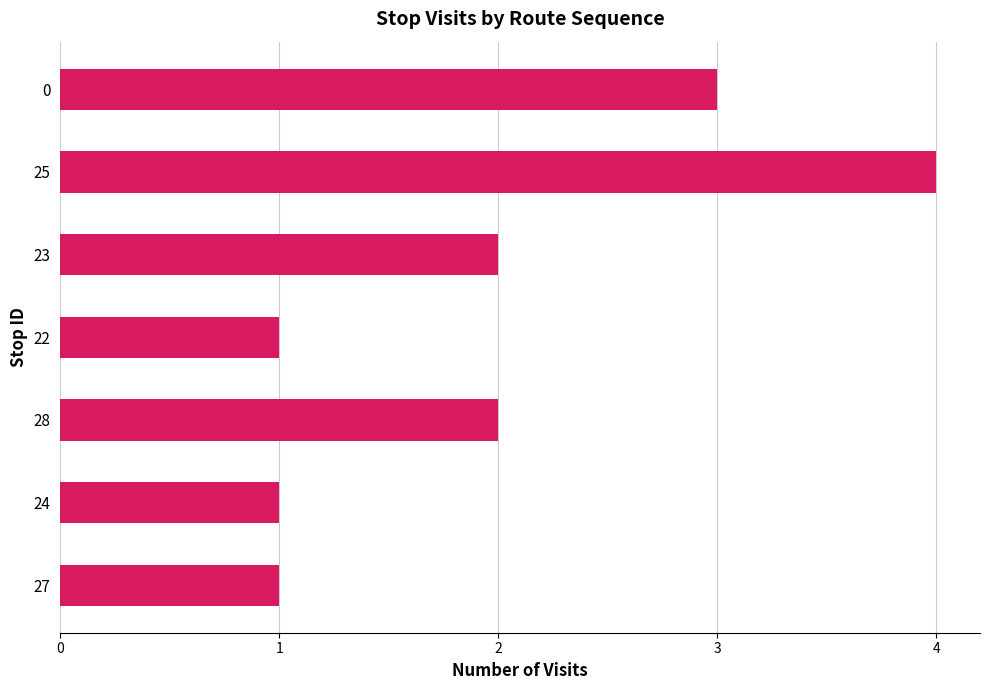

Reading top to bottom, what are all the values shown in this chart?

3	4	2	1	2	1	1